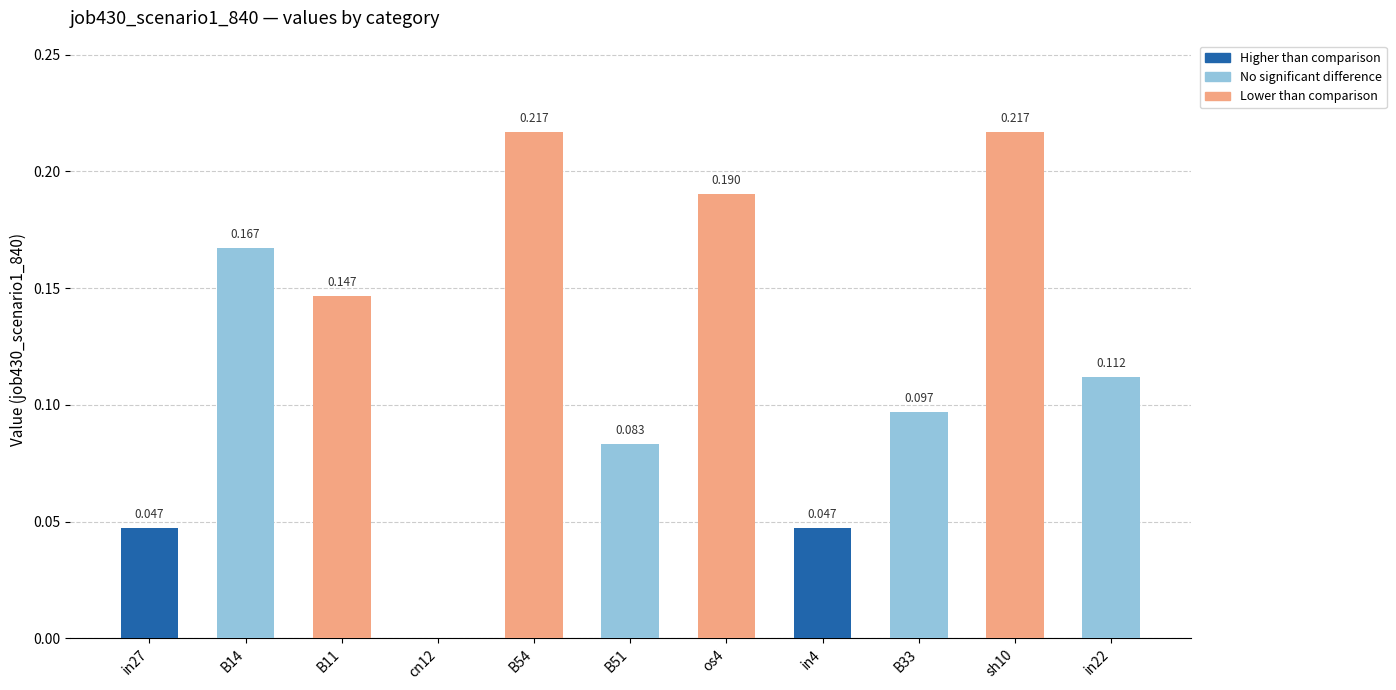

Count the number of data series in this chart.

1